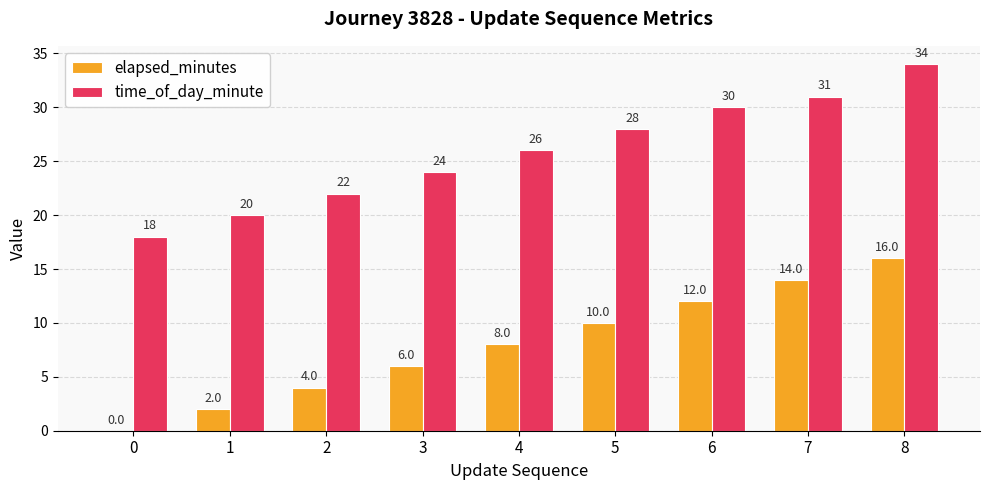

Is the value of elapsed_minutes at 7 greater than the value of time_of_day_minute at 2?

No